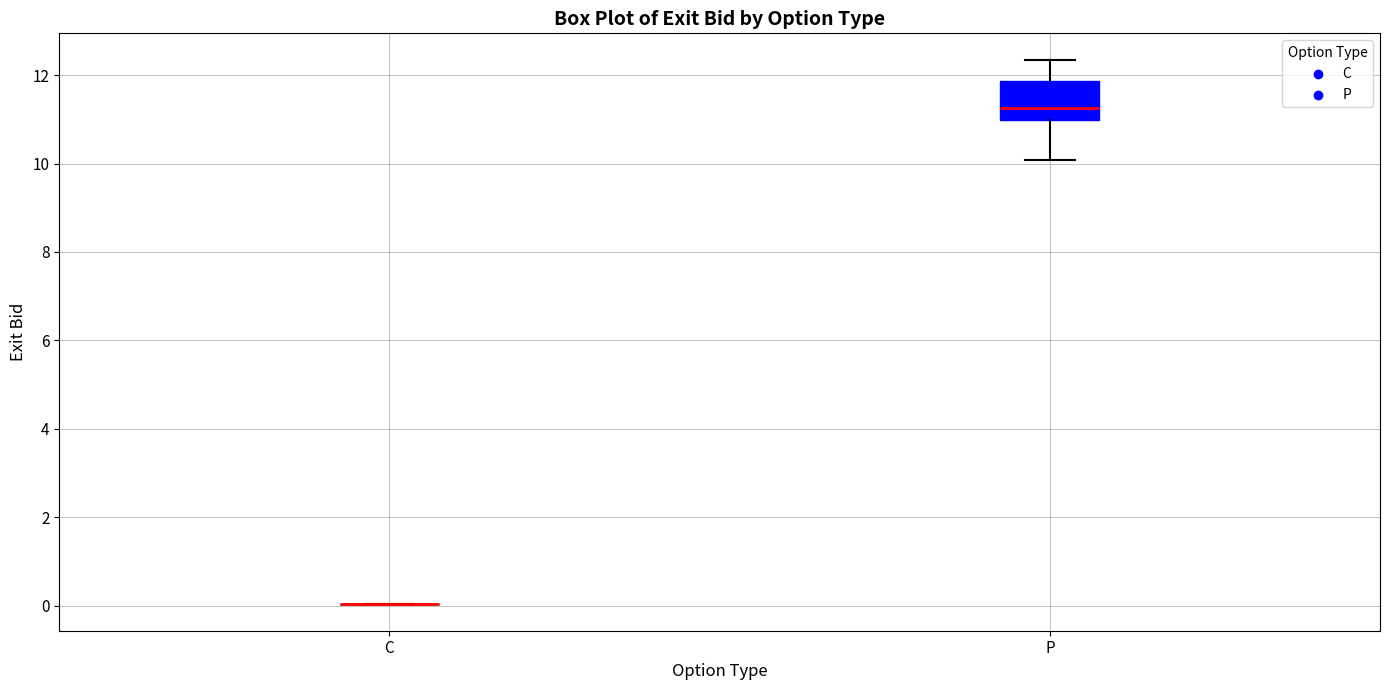

Reading left to right, transcribe this box plot: for each box, give where its median line is, the range the box spans, and where its two whiskers end, as read against the y-axis. The values are not printed on the chart, so give them approximately, as read against the axis.

C: box collapsed to a line at 0.0, whiskers 0.0 to 0.0
P: median 11.2, box 11.0 to 11.8, whiskers 10.0 to 12.4